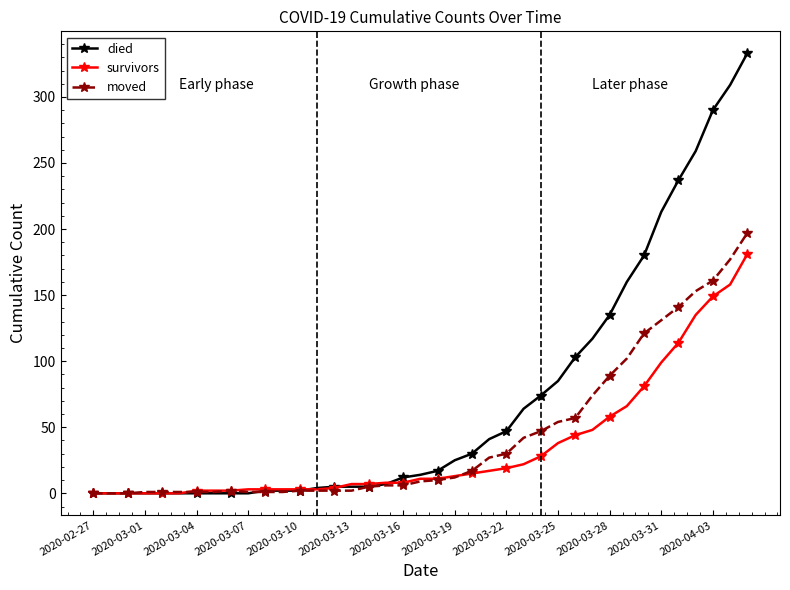

What is the average value of the survivors series?

35